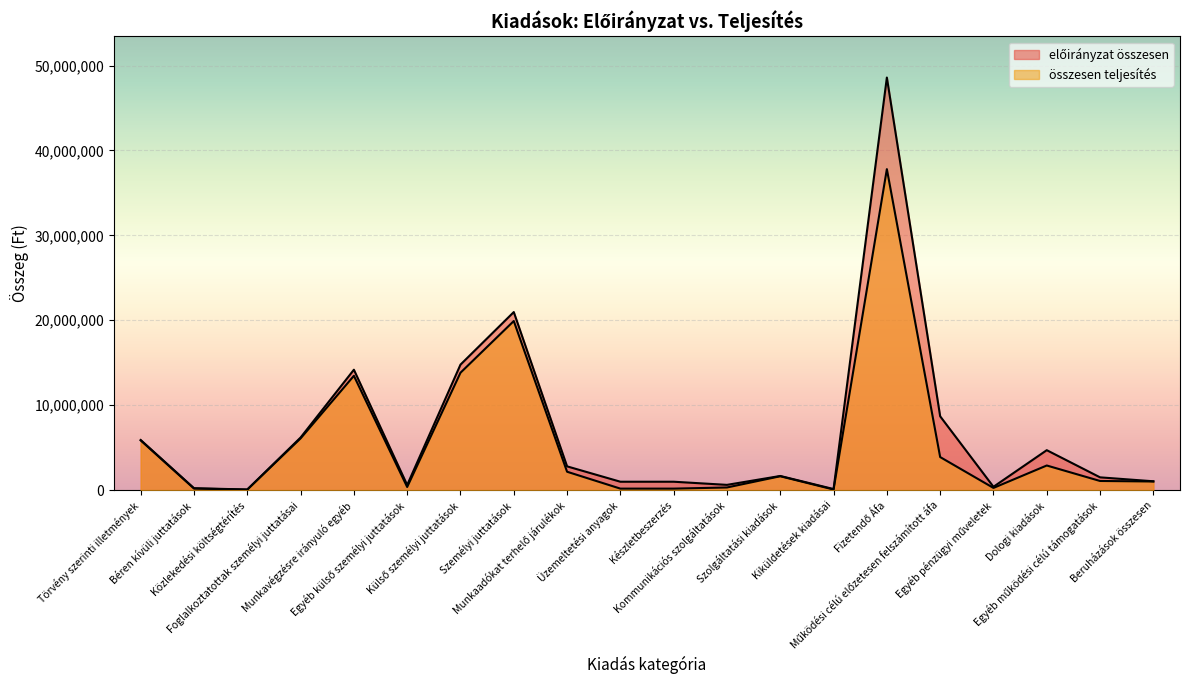

Which category has the lowest value across all series?

Közlekedési költségtérítés